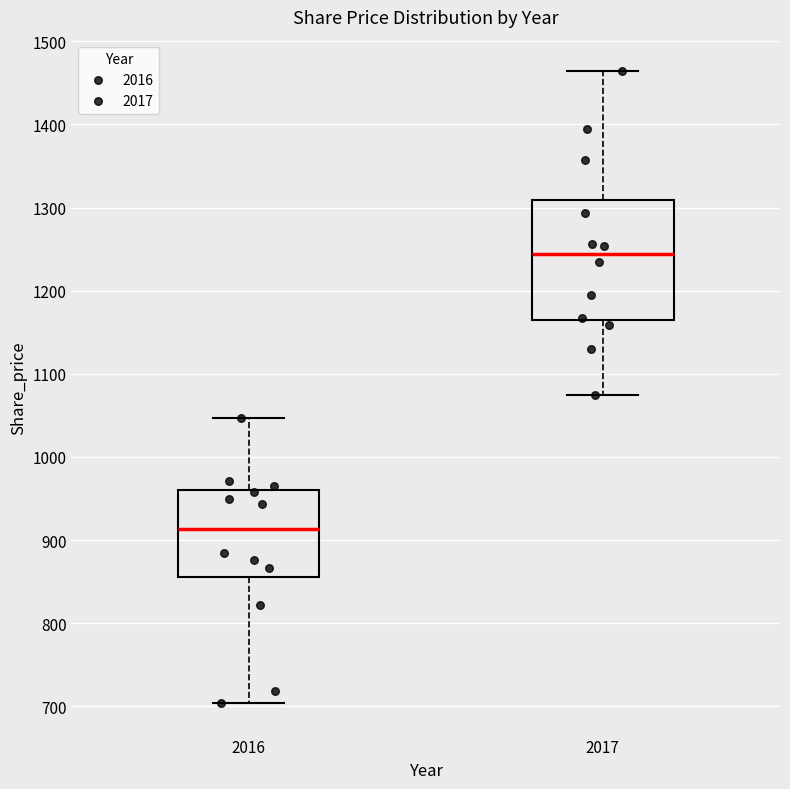

Reading left to right, read every box against the y-axis: the position of its median line, the range the box covers, and the ends of its whiskers. The values are not printed on the chart, so give them approximately, as read against the axis.

2016: median 910, box 860 to 960, whiskers 700 to 1050
2017: median 1240, box 1170 to 1310, whiskers 1080 to 1460